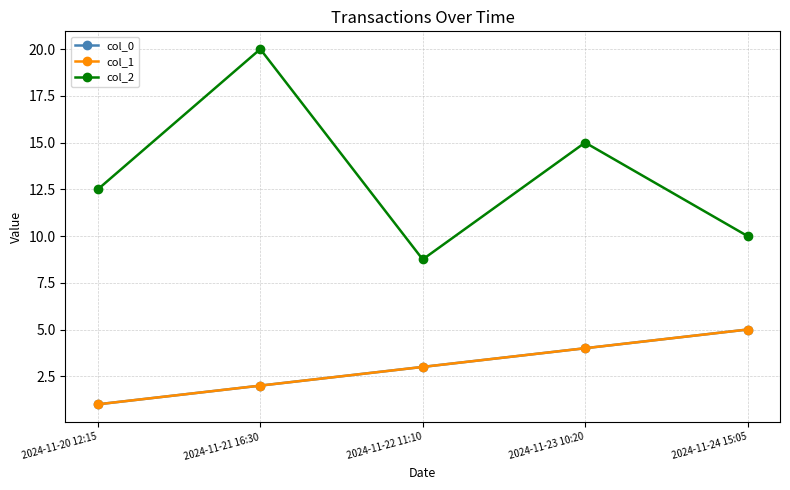

At how many categories does at least one series exceed 13?

2